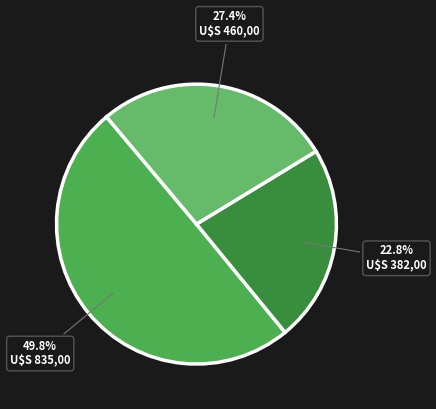

Does any single category account for the majority?

No